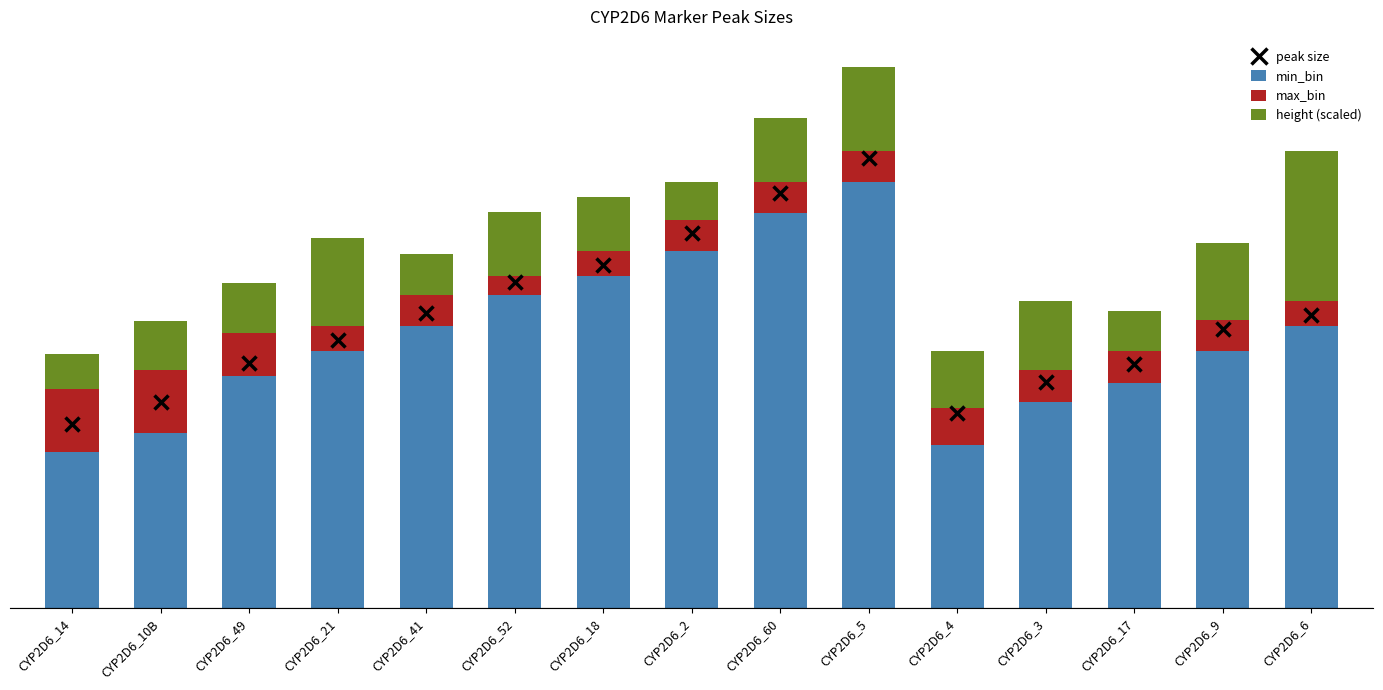

How many max_bin values are between 4 and 6?

11